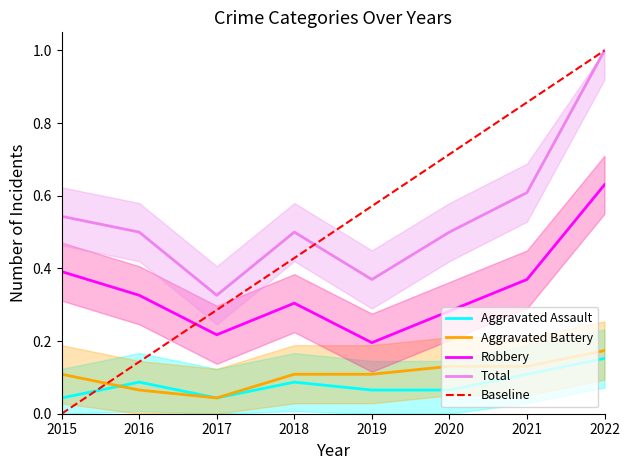

Is the value of Robbery at 2021 greater than the value of Aggravated Assault at 2016?

Yes